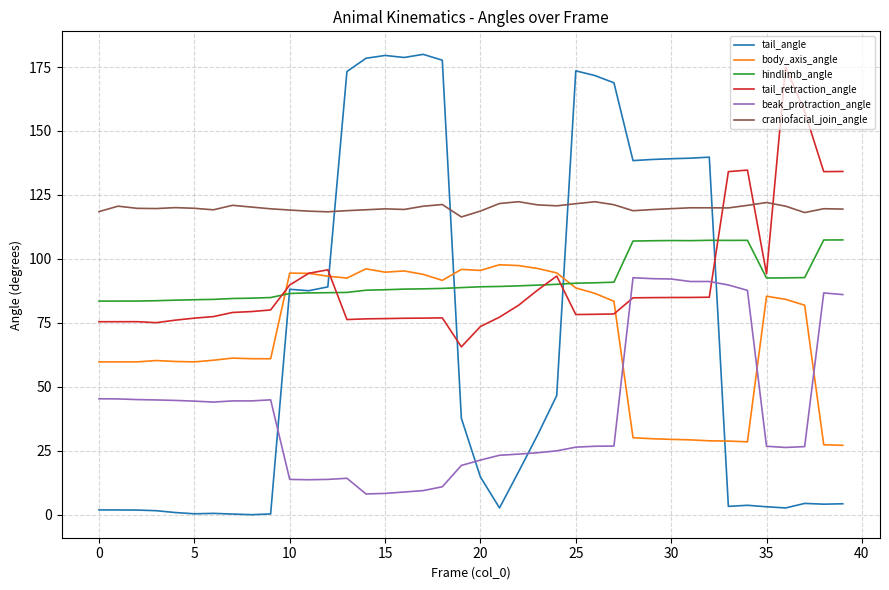

What is the highest value of the hindlimb_angle series?

107.4